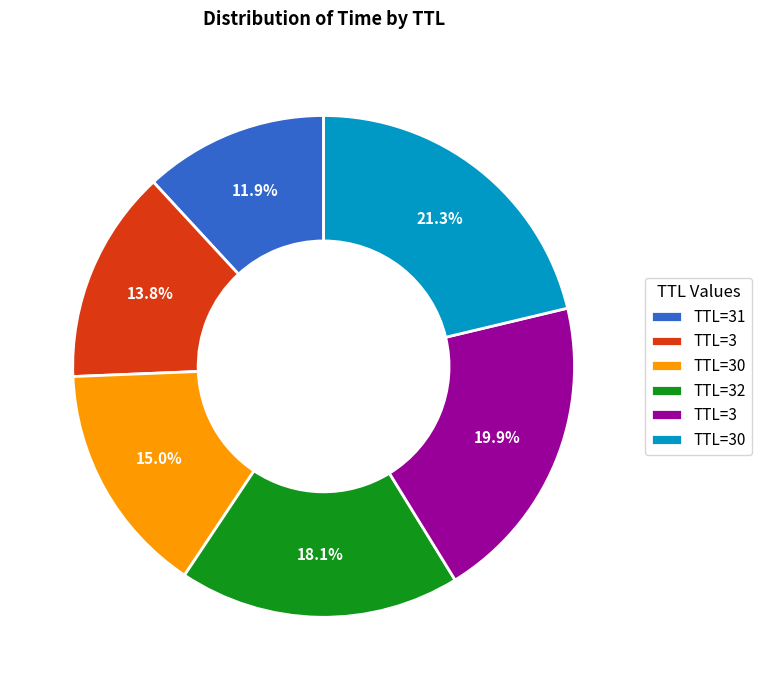

Is there a majority slice in this chart?

No